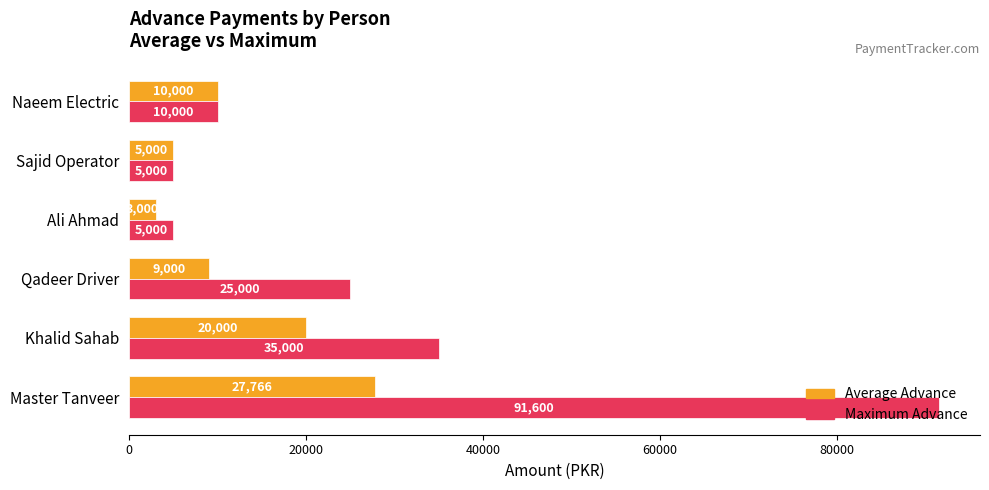

What is the maximum value for Average Advance?

27766.7